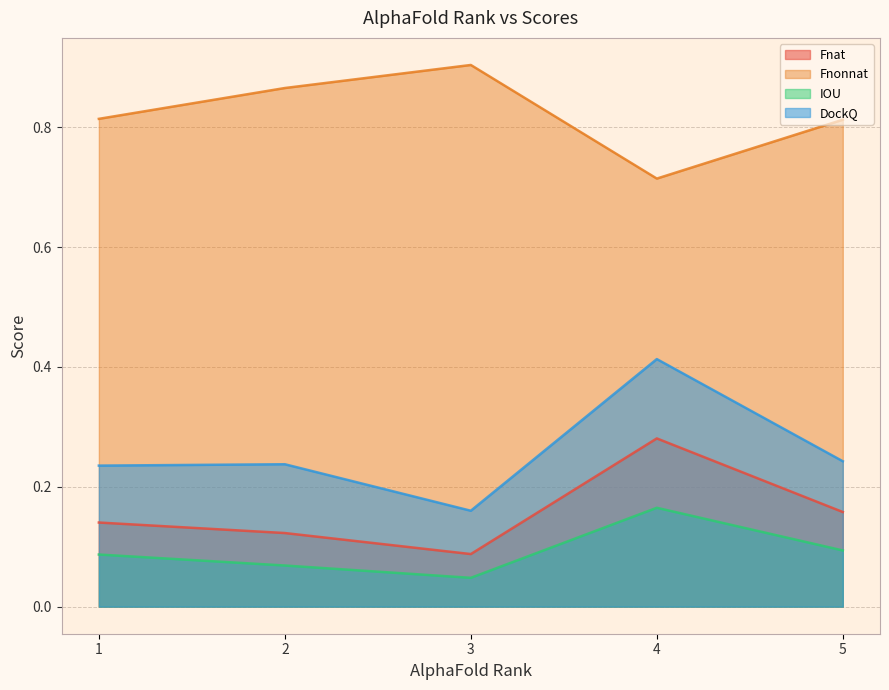

Reading left to right, extract all data points from this chart.

Fnat: 0.1	0.1	0.1	0.3	0.2
Fnonnat: 0.8	0.9	0.9	0.7	0.8
IOU: 0.1	0.1	0.0	0.2	0.1
DockQ: 0.2	0.2	0.2	0.4	0.2